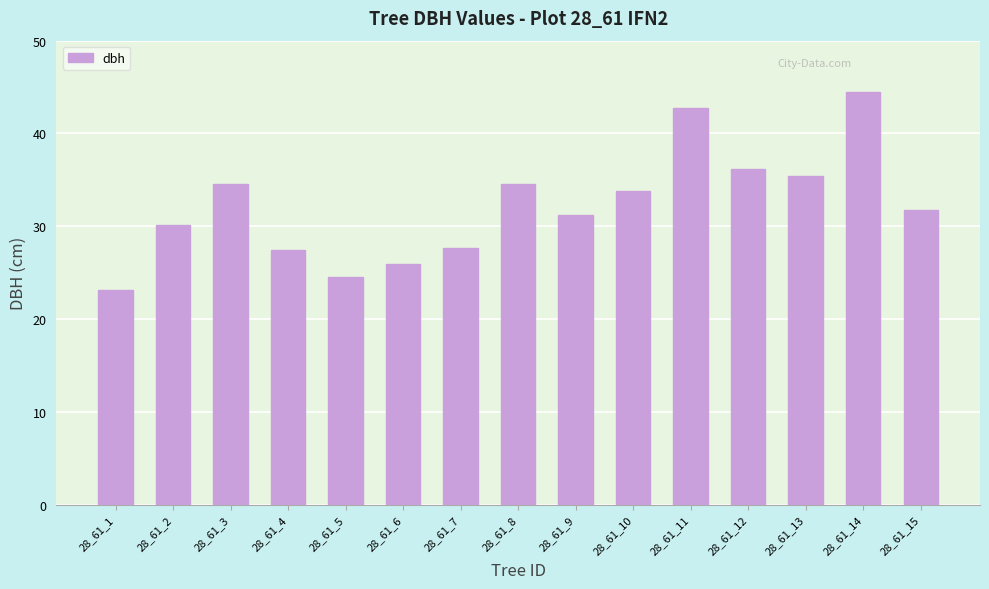

Approximately how many times larger is the value at 28_61_8 compared to 28_61_13?

1.0